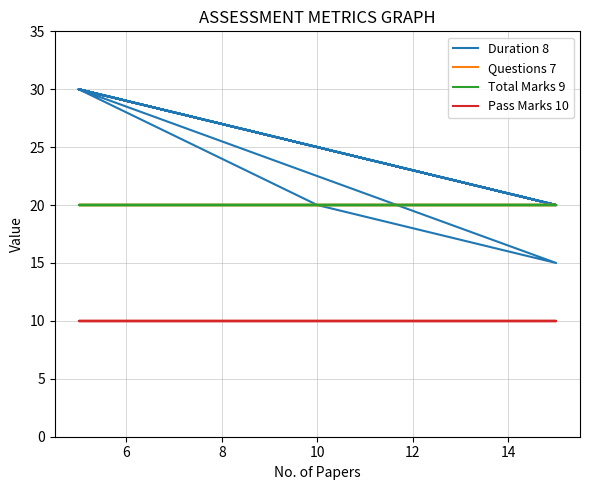

What is the sum of the Pass Marks 10 values at 12 and 13?

20